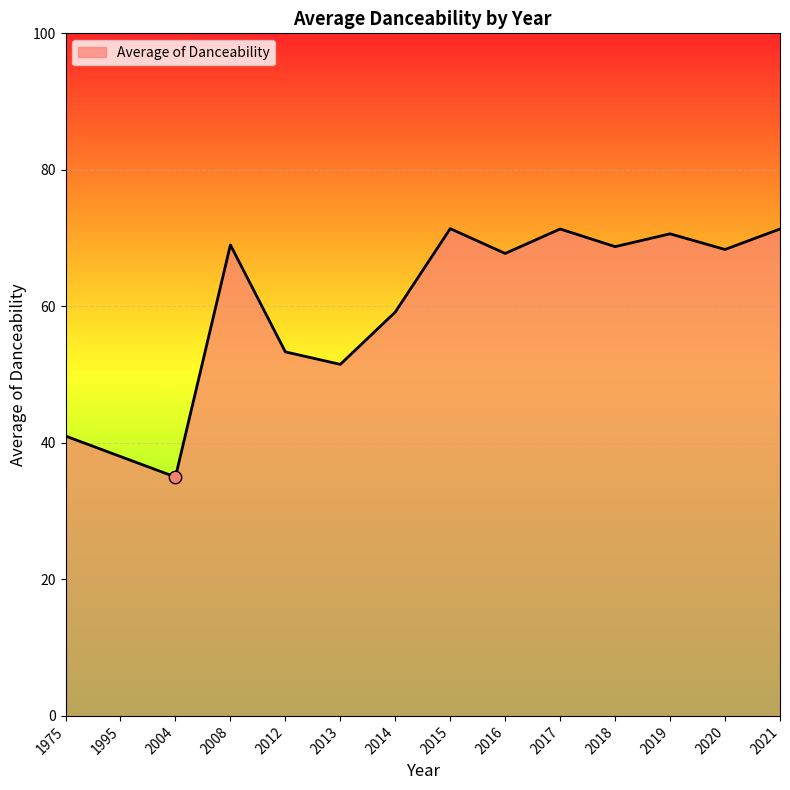

What is the change in value from 2004 to 2008?

+34.0